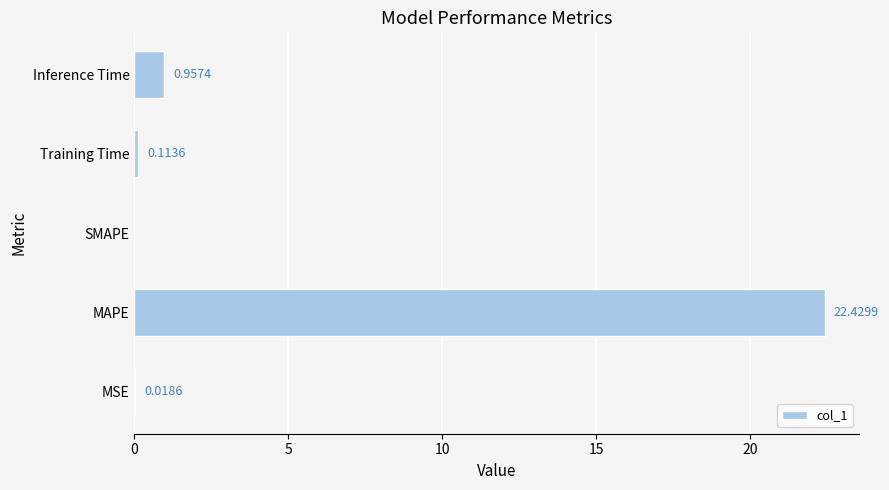

Which has a higher value, Inference Time or MAPE?

MAPE